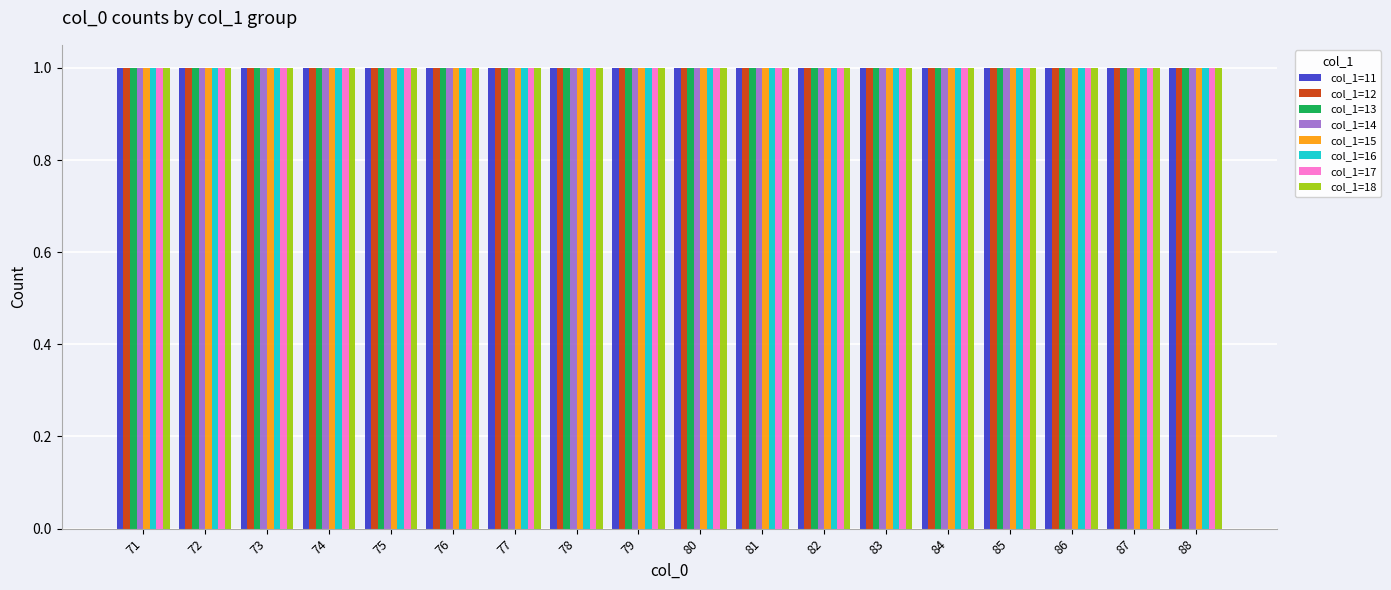

At which label is col_1=14 closest to 78?

78